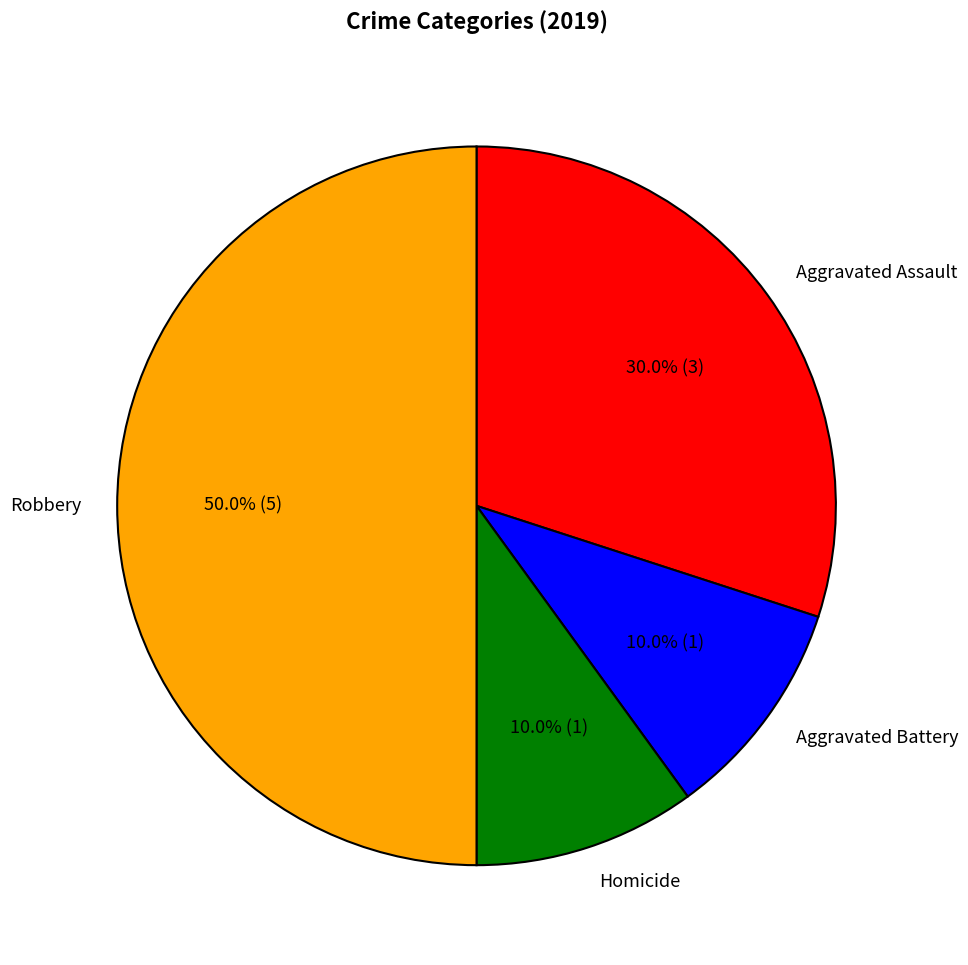

True or false: Homicide accounts for 10% of the total.

True